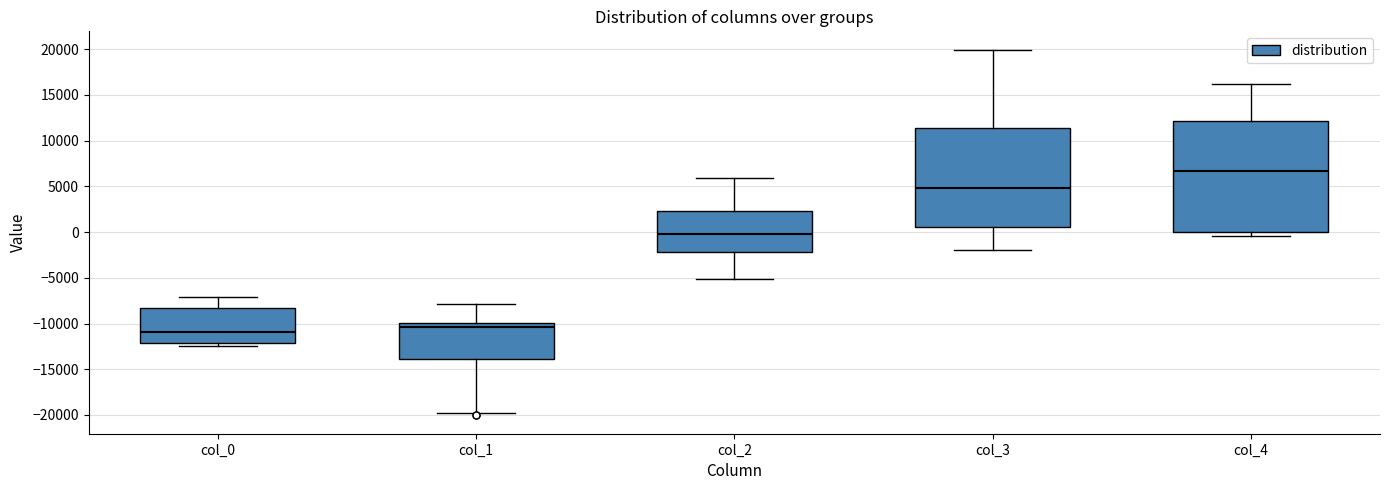

Which box's median line is the lowest?

col_0